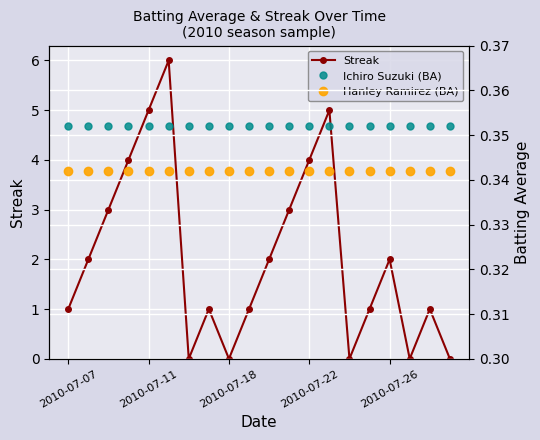

True or false: Streak has more than 2 interior local peaks.

True